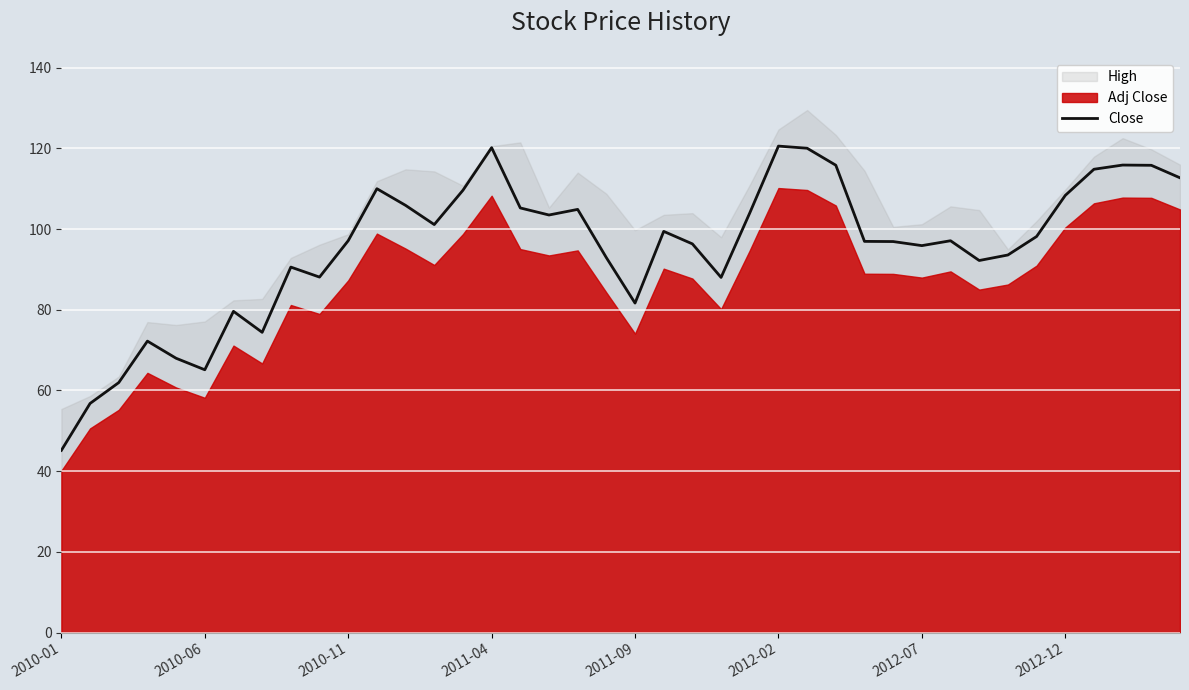

Read the value at 19.

92.9